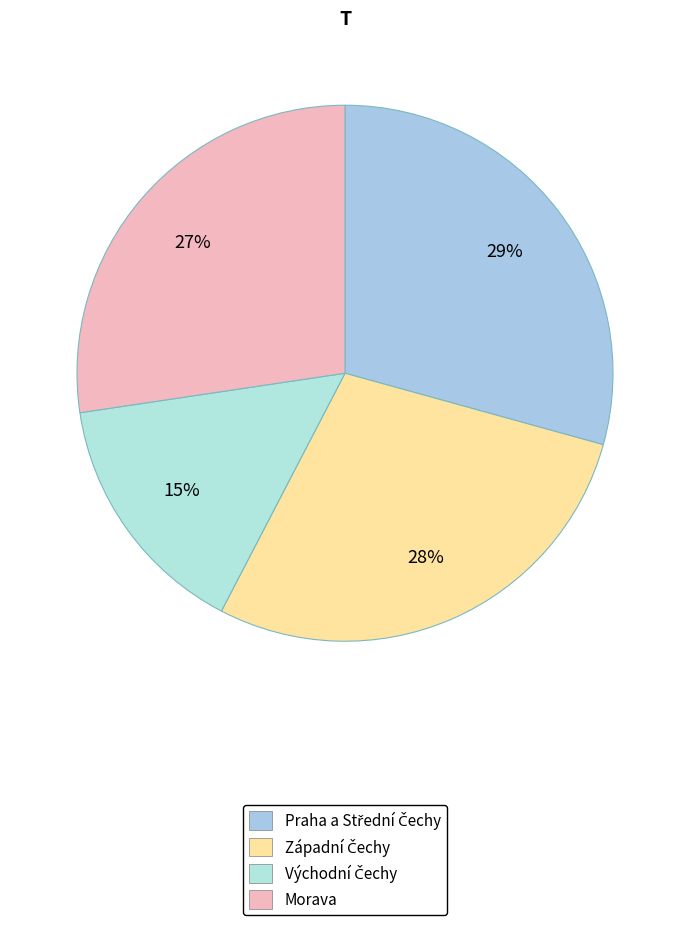

How many segments does this pie chart have?

4